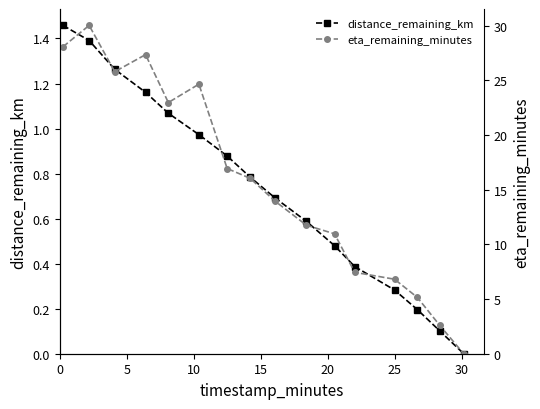

What is the value of the distance_remaining_km point at the 12th from the left?

0.4